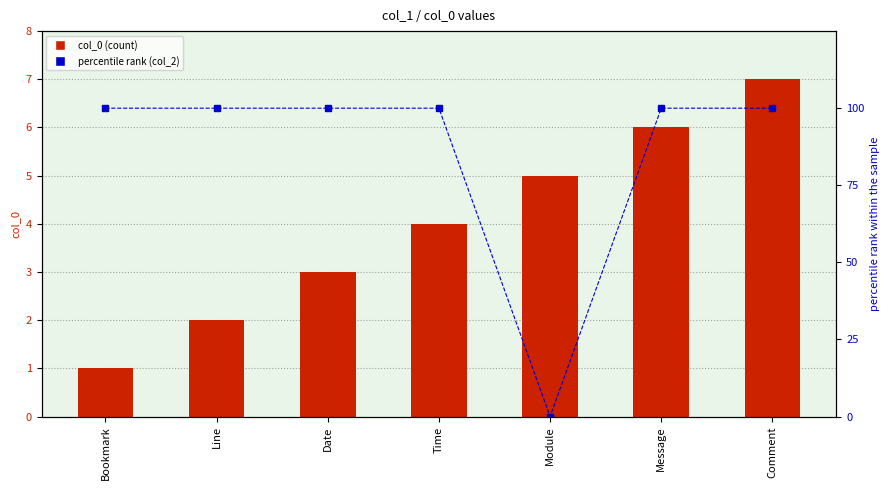

How many values in percentile rank (col_2=true) are above zero?

6